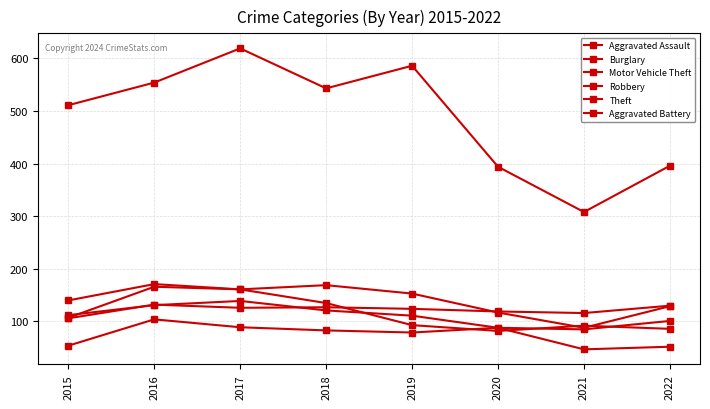

What is the difference between the maximum and minimum values in the Aggravated Assault series?

50